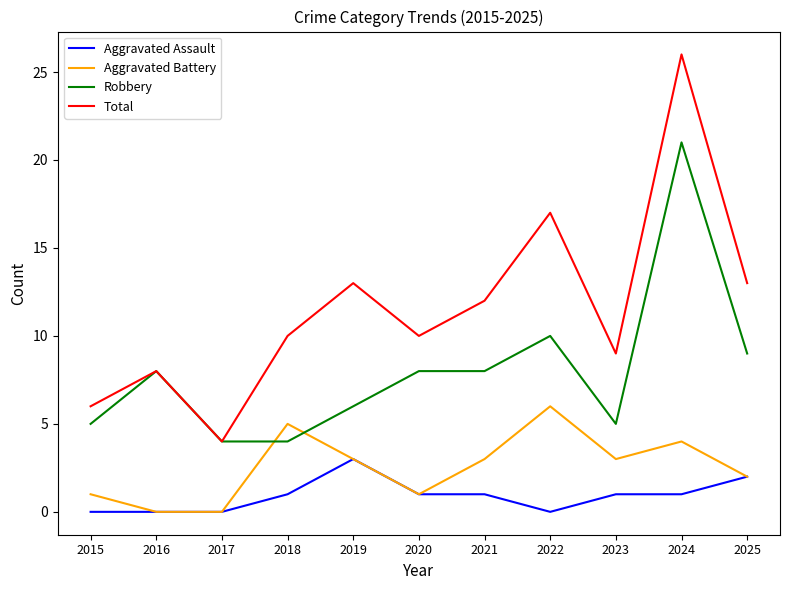

What is the maximum value shown in the chart?

26